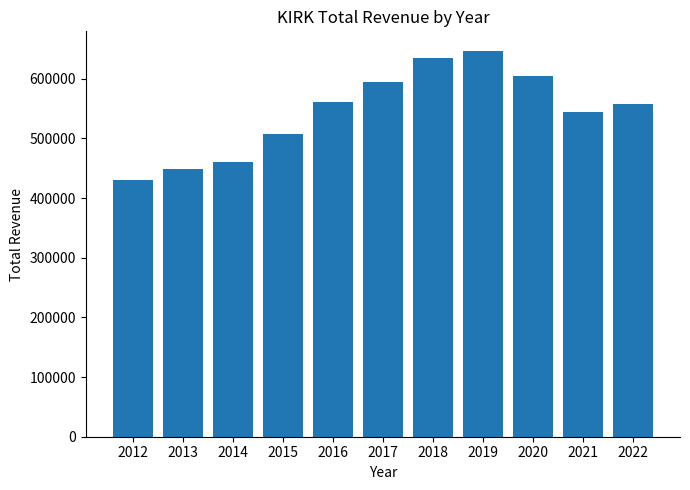

Where does the data first go above 558200?

2016